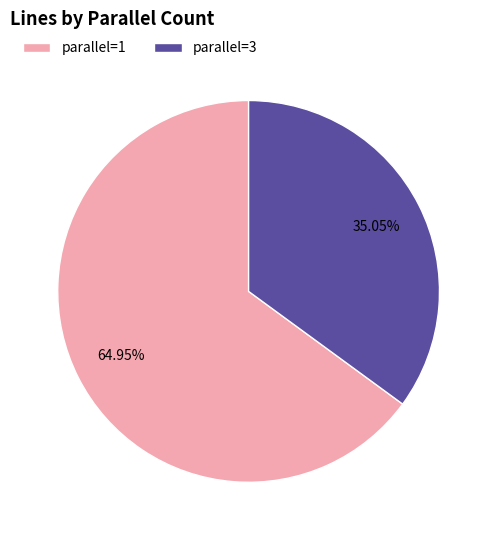

Approximately how many times larger is the value at parallel=3 compared to parallel=1?

0.5